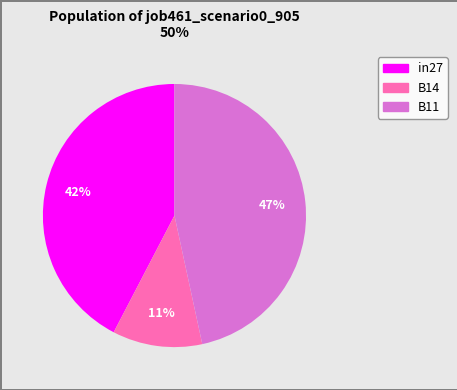

To the nearest percent, what is the difference between the B11 and B14 slice percentages?

36%